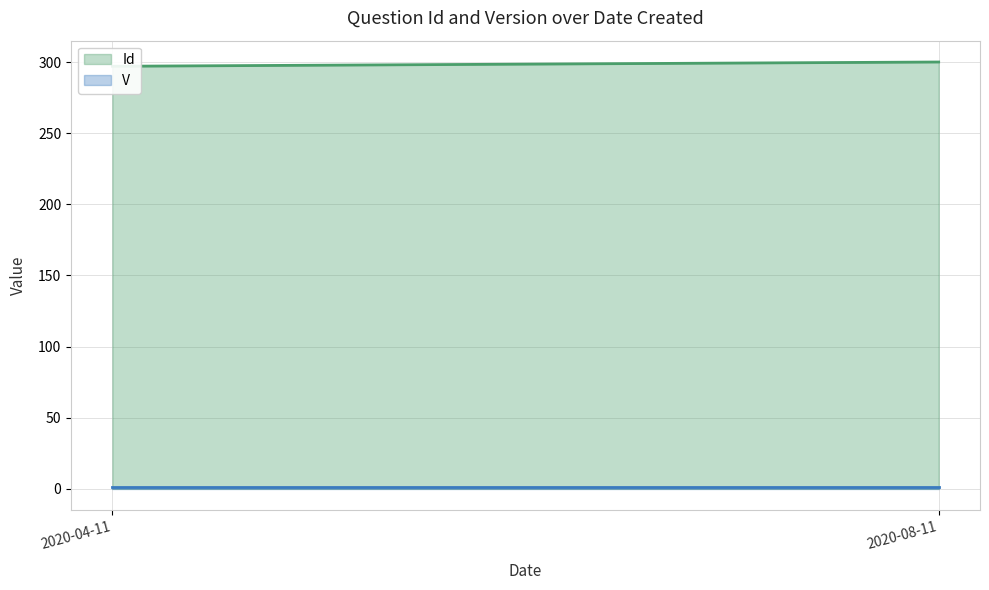

What is the sum of all Id values?

1785